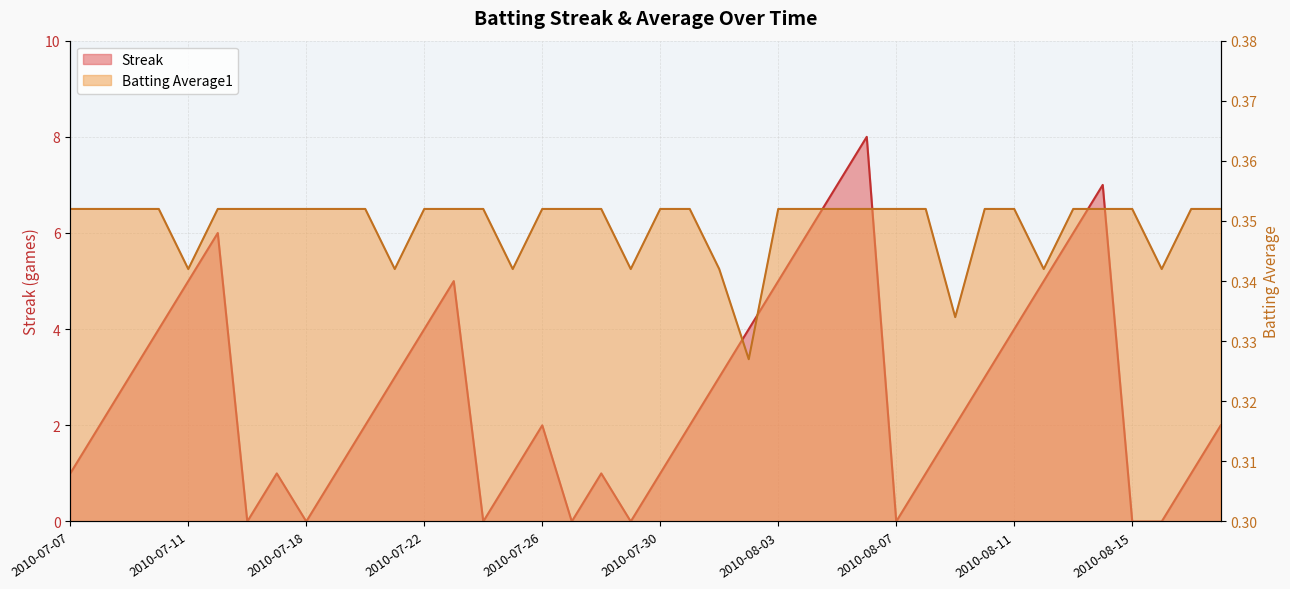

Where is the first local minimum for Batting Average1?

2010-07-11